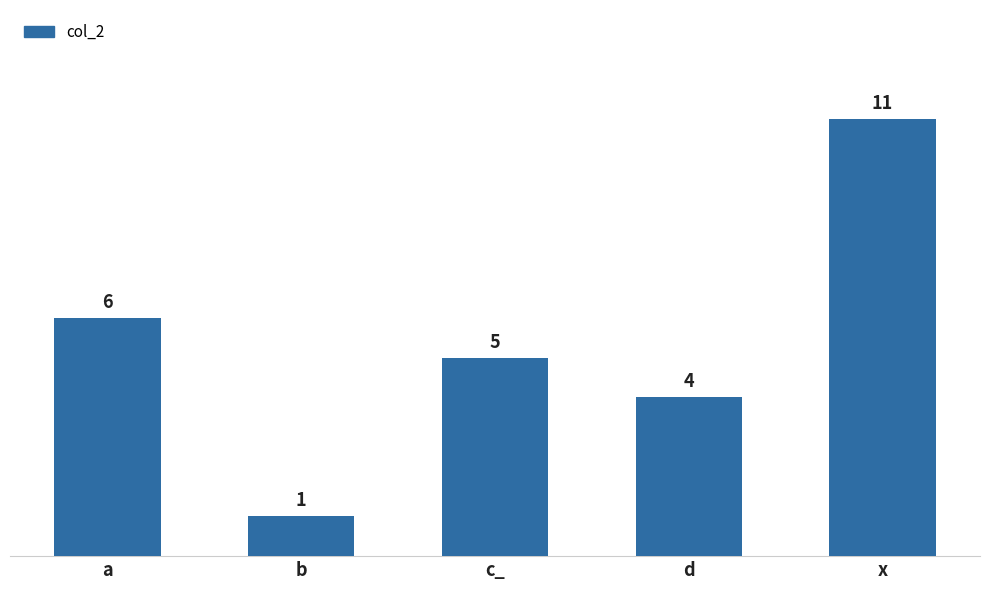

What is the change in value from b to d?

+3